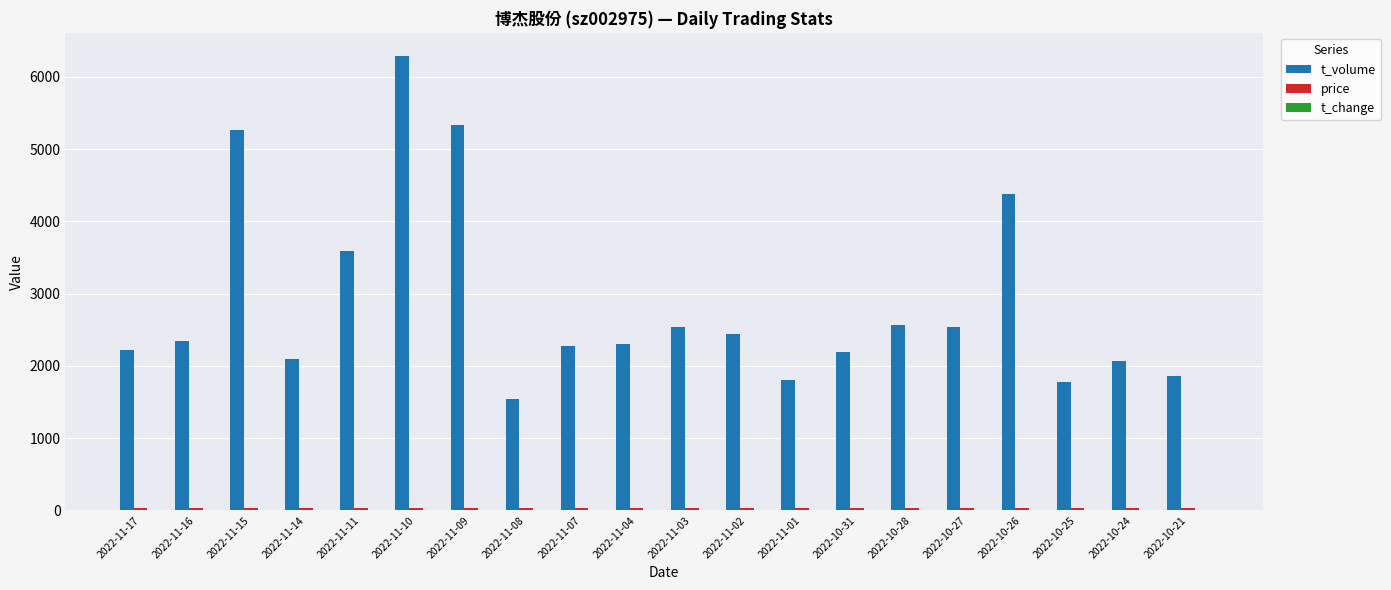

Read the t_volume value at 2022-10-26.

4374.0